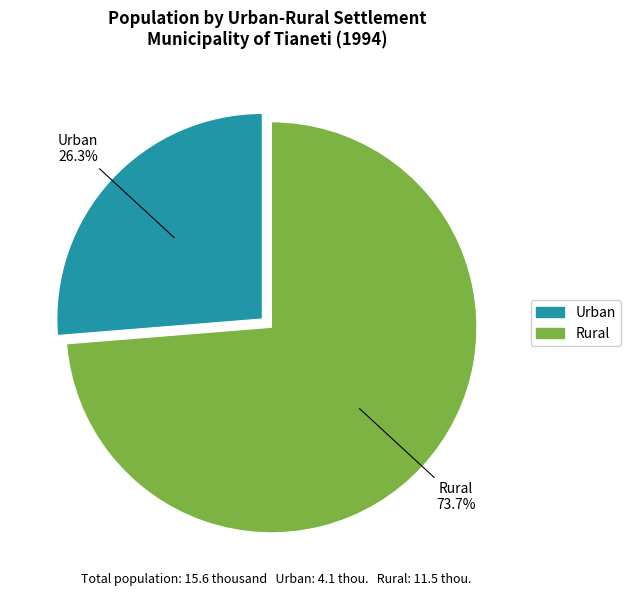

Which has a higher value, Rural or Urban?

Rural